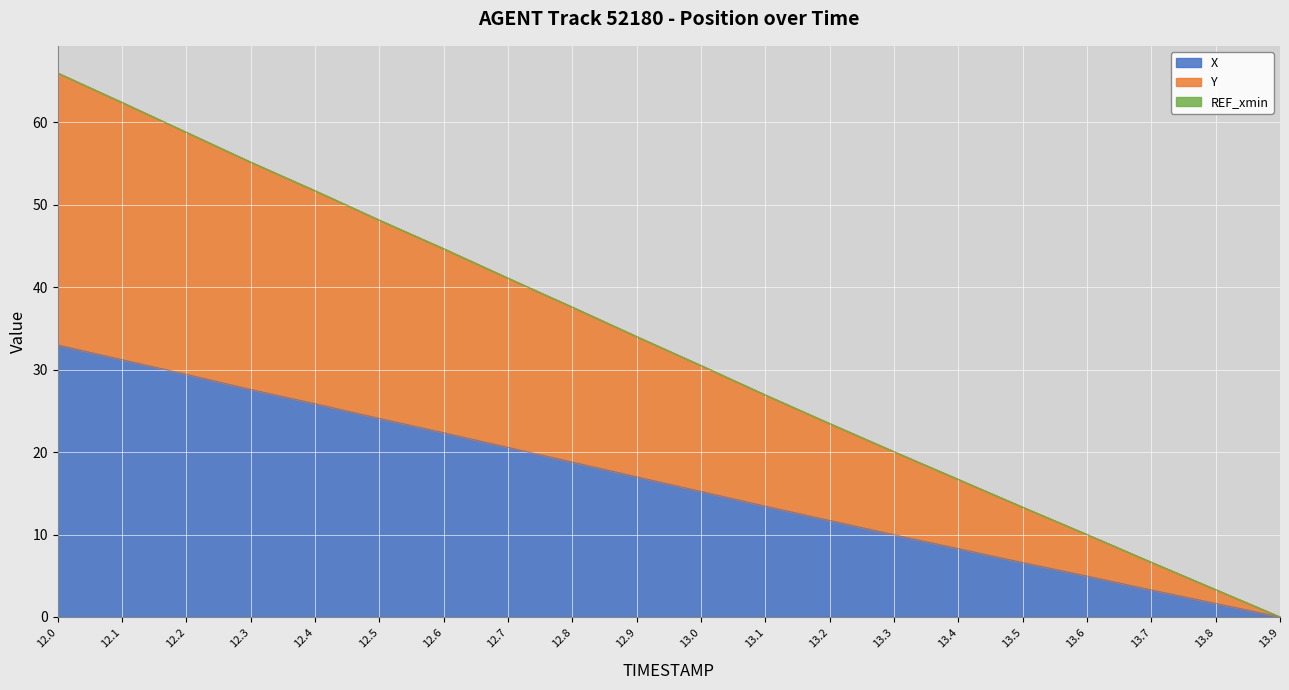

True or false: X and Y intersect in this chart.

False